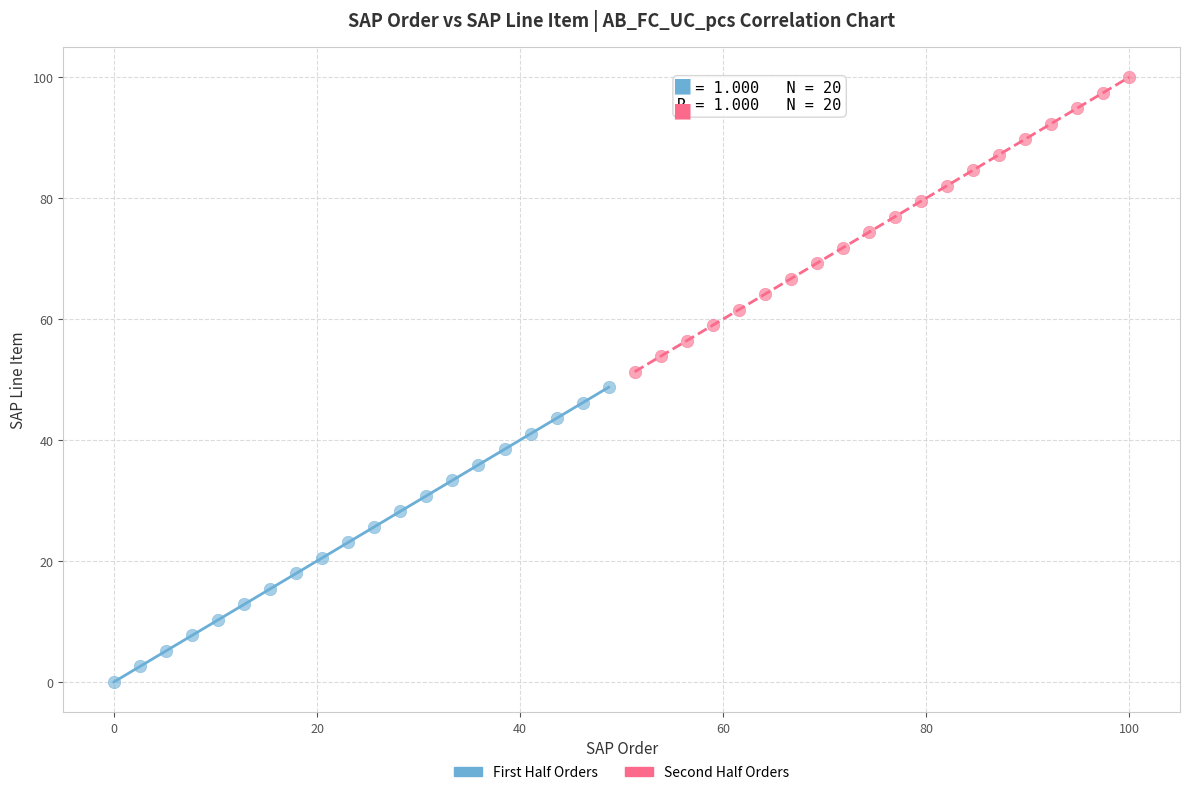

Which series contains the highest Y value?

Second Half Orders